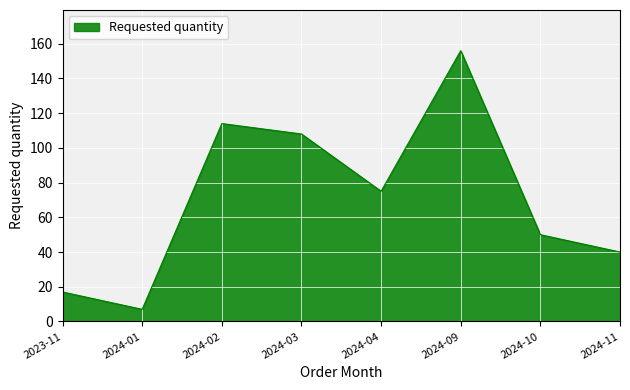

What is the difference between the maximum and minimum values?

149